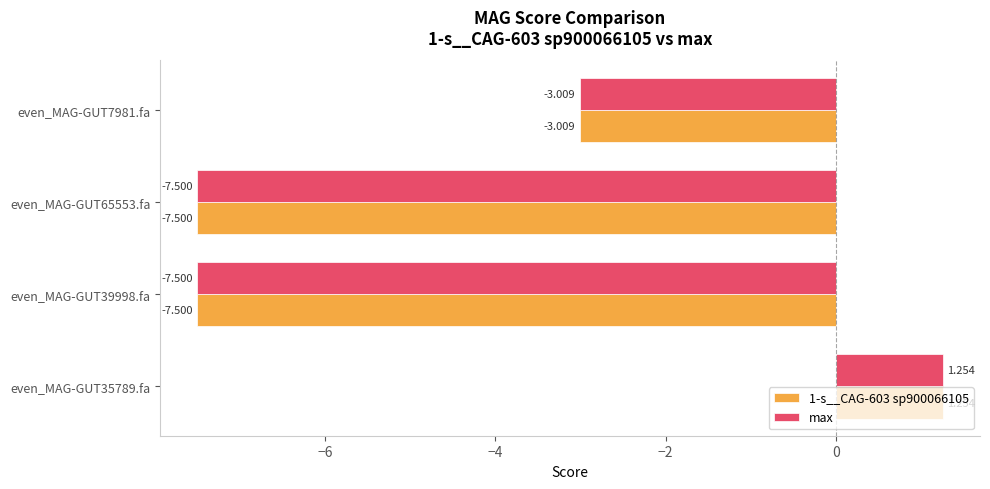

What is the average value of the max series?

-4.2